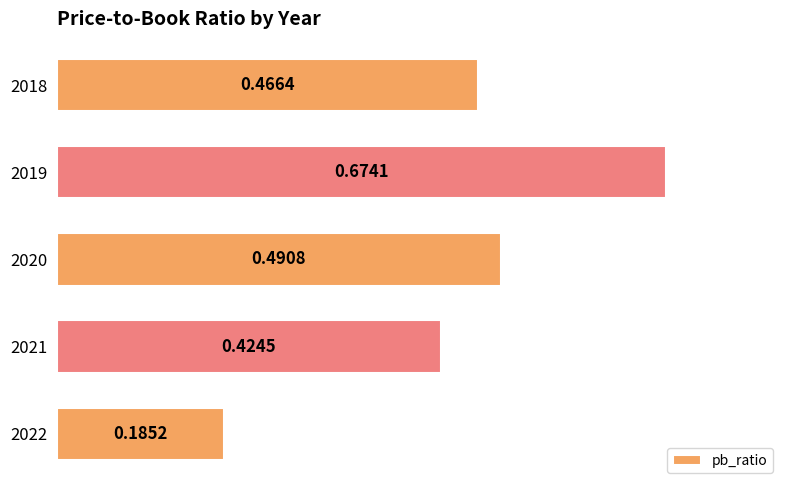

How many bars are there in total?

5